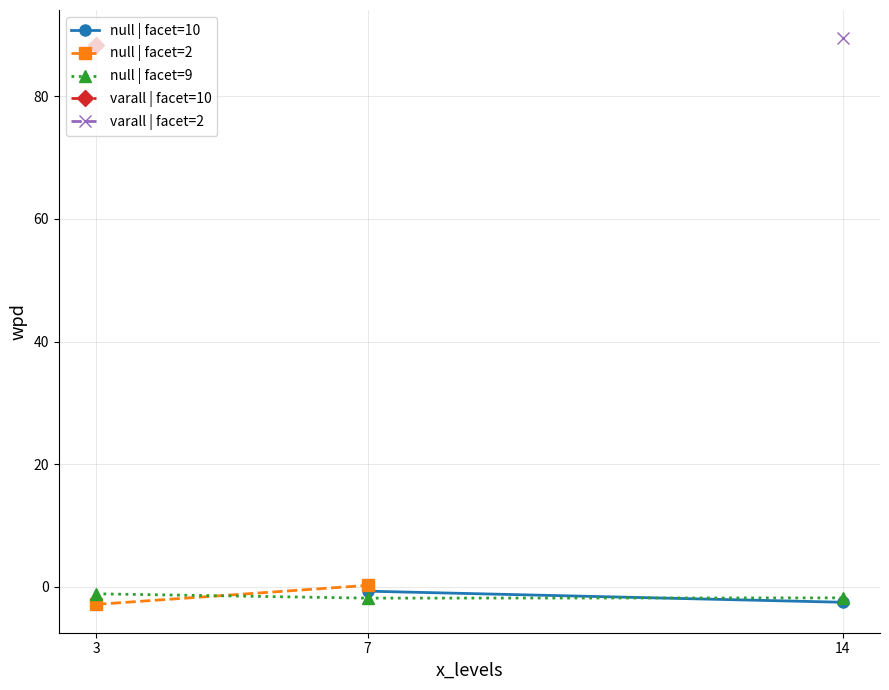

What is the highest value of the wpd series?

89.5